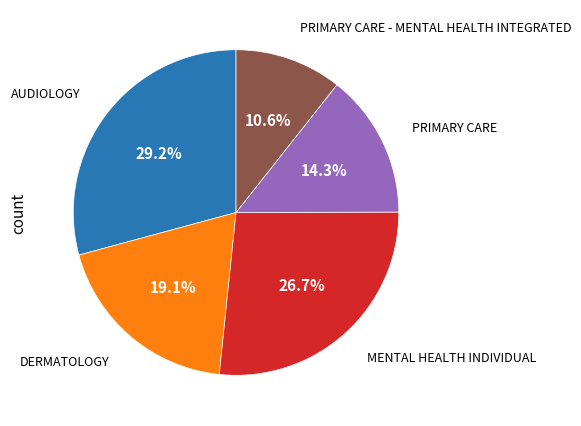

True or false: AUDIOLOGY accounts for 29% of the total.

True